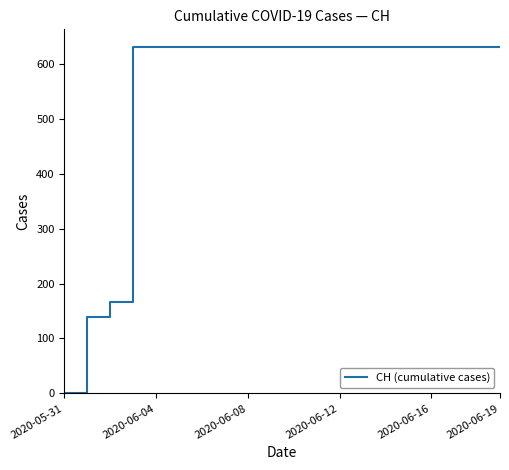

What is the maximum value shown in the chart?

631